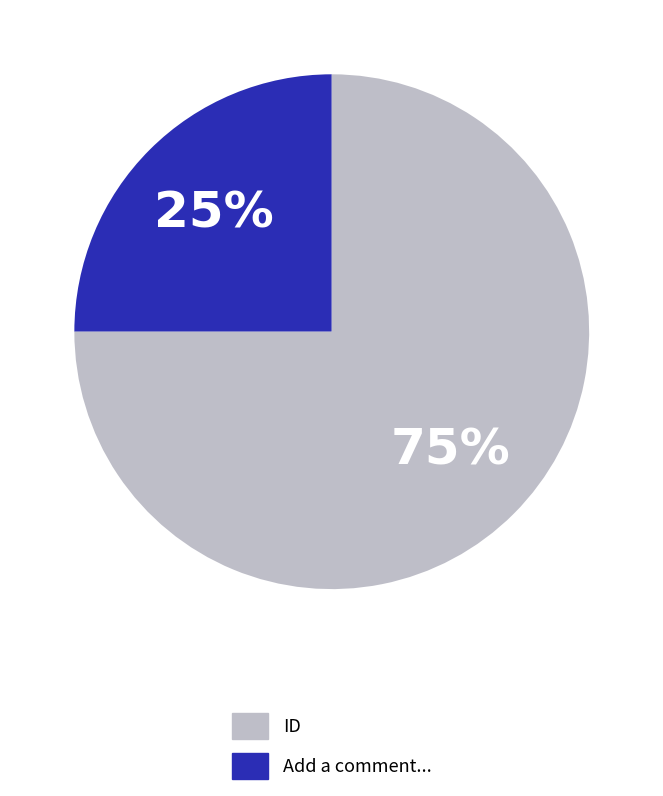

Is there any slice that represents more than half of the pie?

Yes